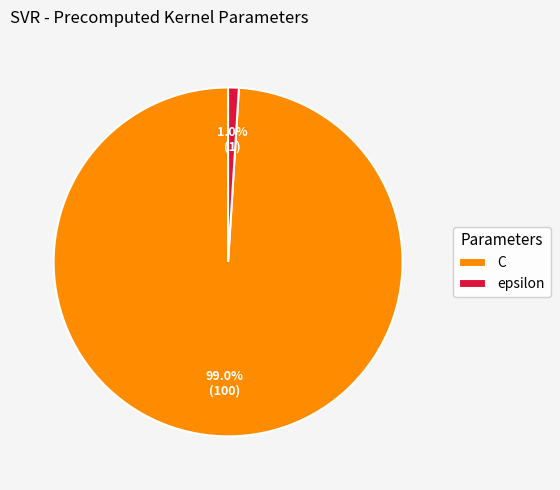

To the nearest percent, what portion does C represent?

99%